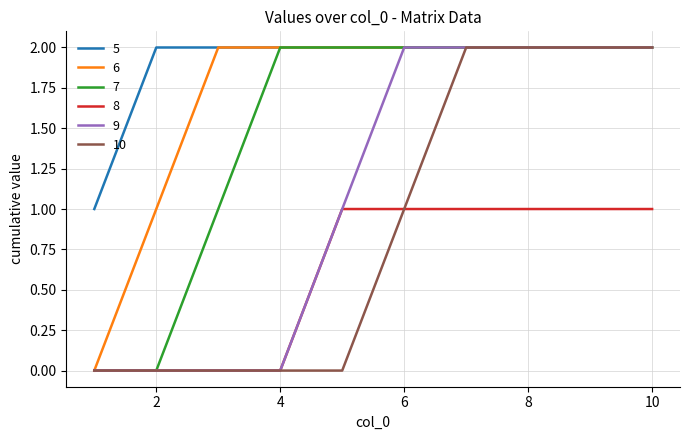

Rank the series by their average value, from highest to lowest.

5, 6, 7, 9, 10, 8